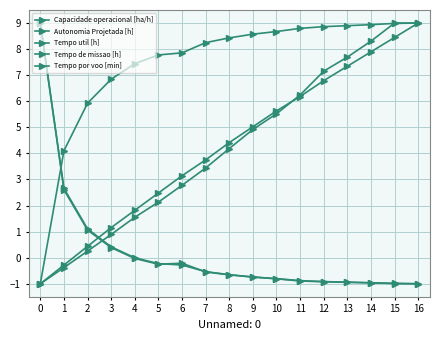

Which series has the widest spread of values?

Capacidade operacional [ha/h]